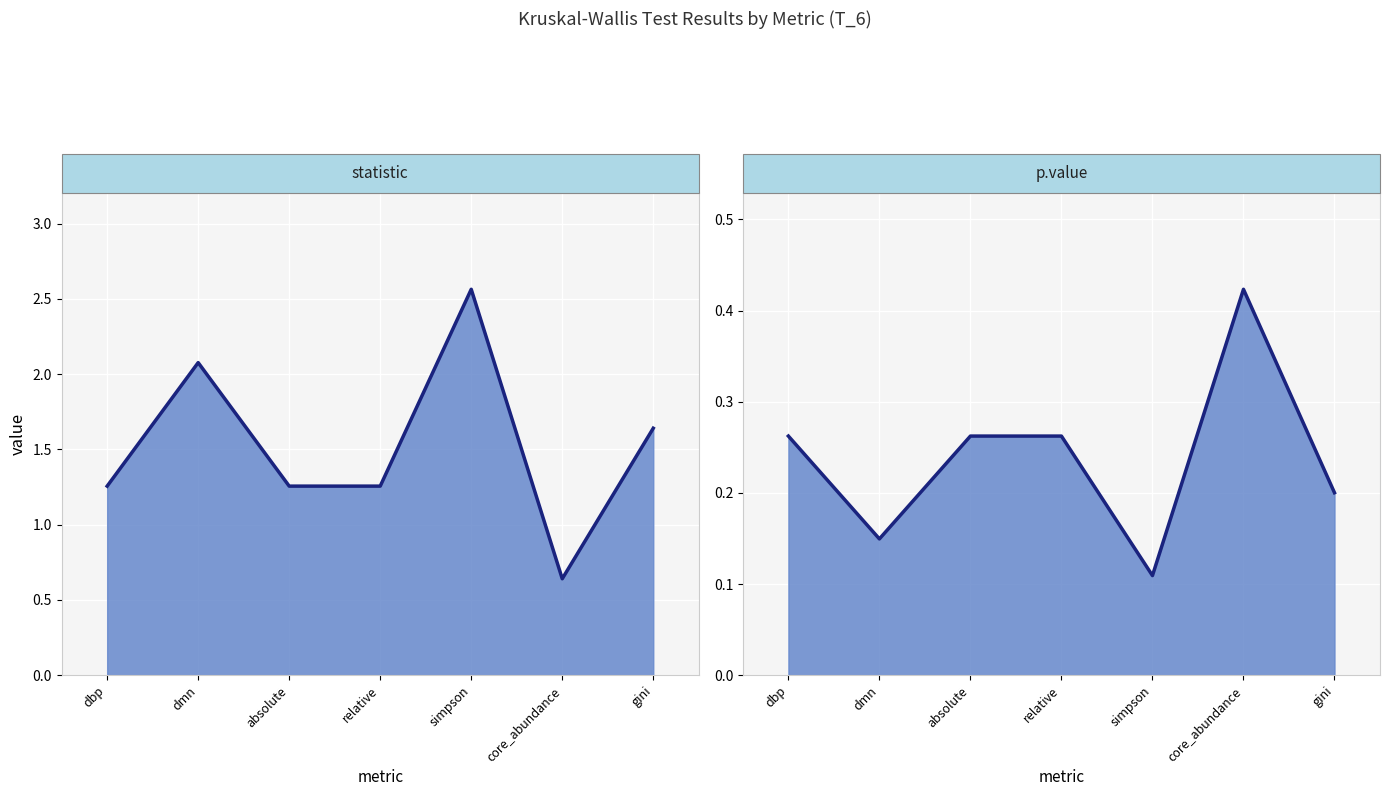

What is the sum of all statistic line values?

10.7